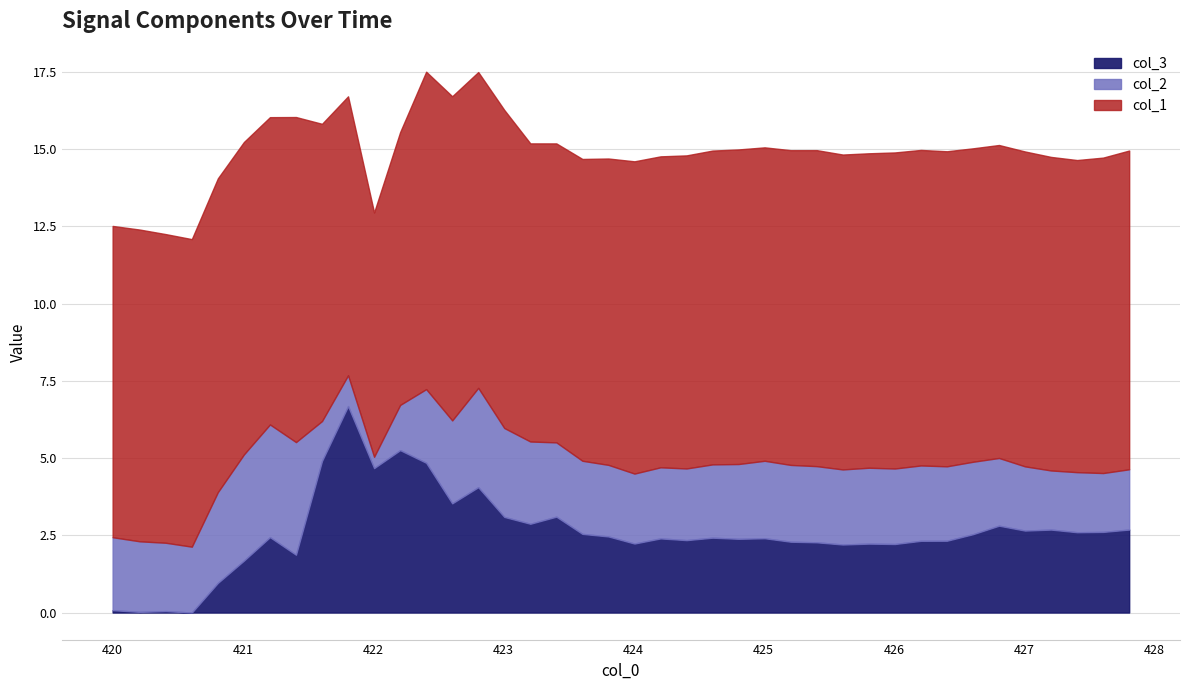

The value of col_1 at 422.008453 is -5.3. True or false?

False